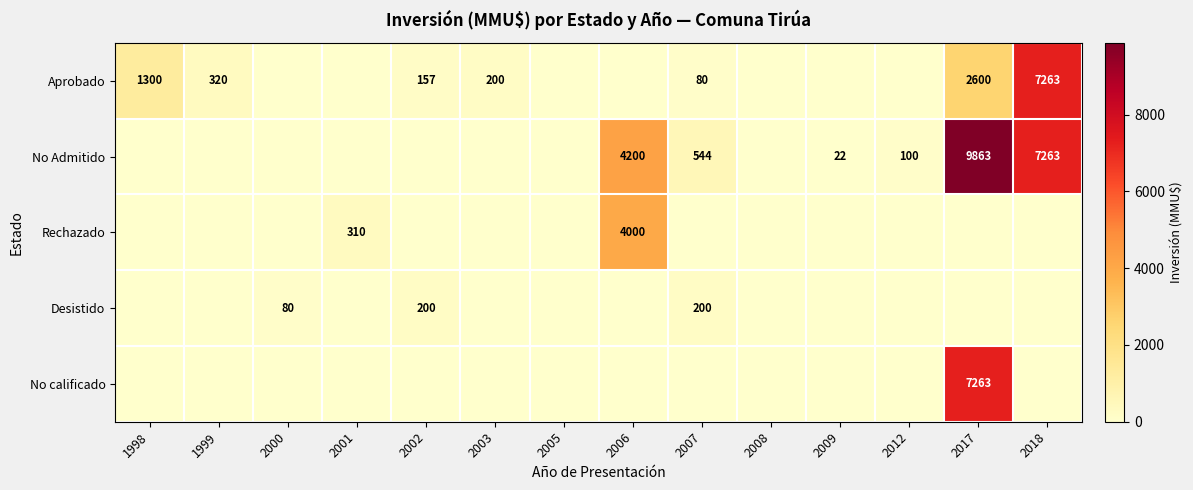

True or false: No Admitido has a value of 31 at 2009.

False